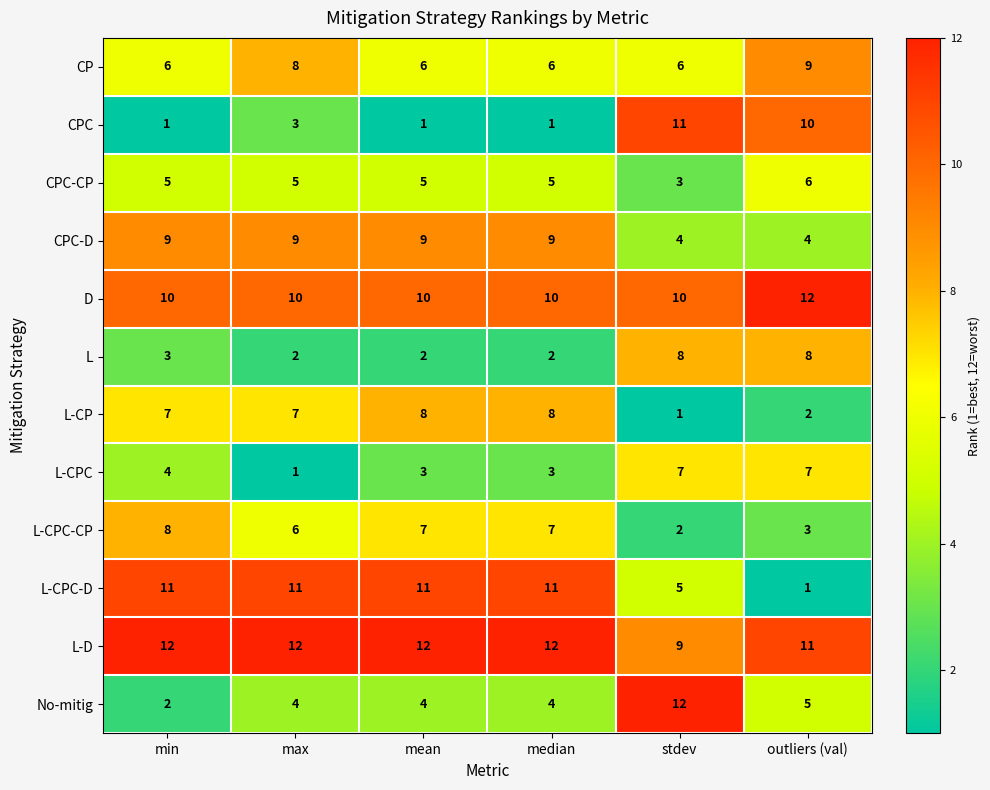

At max, list the series in order from largest to smallest.

L-D, L-CPC-D, D, CPC-D, CP, L-CP, L-CPC-CP, CPC-CP, No-mitig, CPC, L, L-CPC